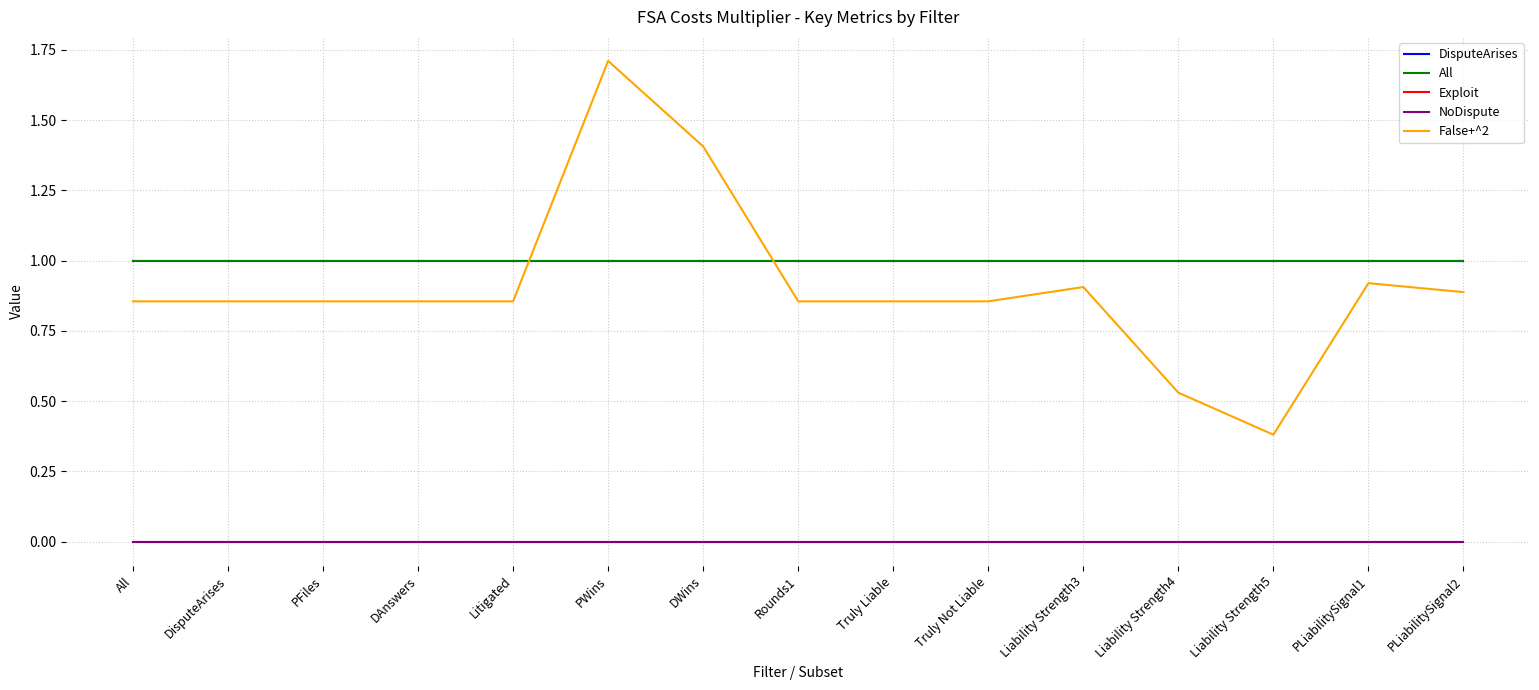

What value does the DisputeArises series have at PLiabilitySignal1?

1.0